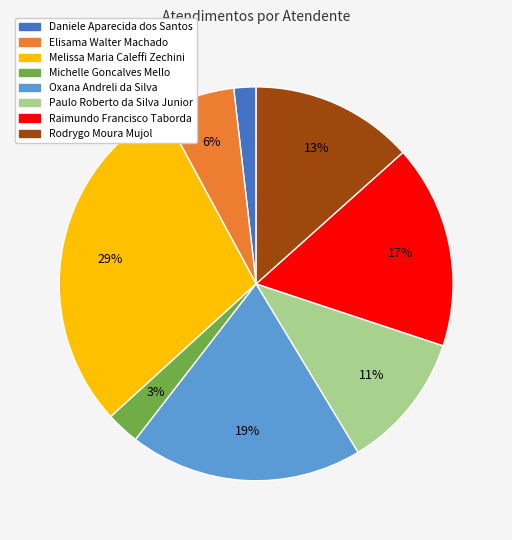

The Elisama Walter Machado slice represents 6% of the pie. True or false?

True